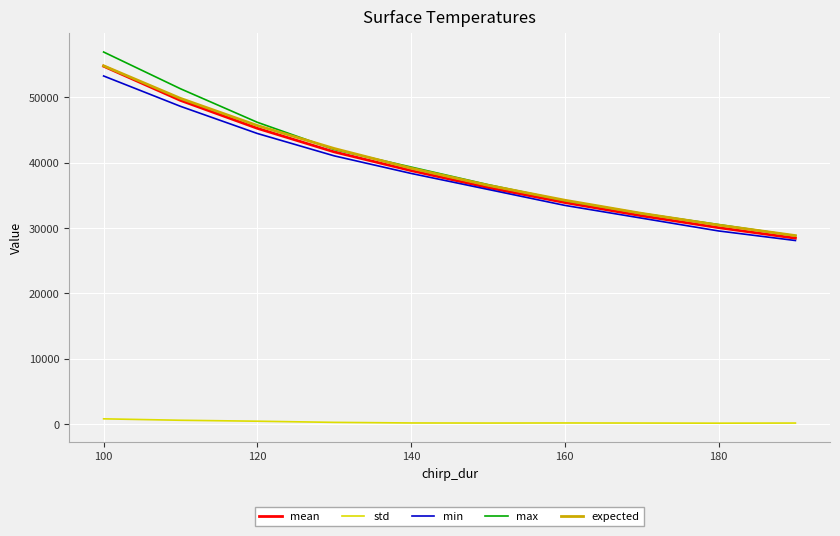

What is the minimum value for mean?

28440.2